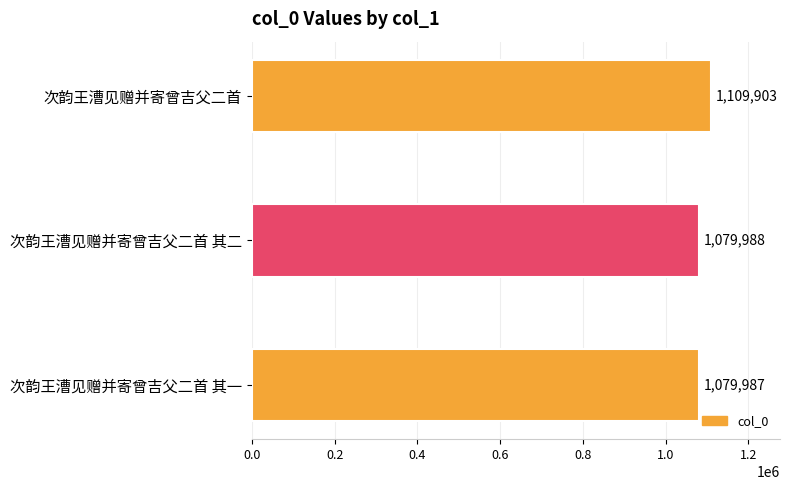

What is the approximate value at 次韵王漕见赠并寄曾吉父二首, to the nearest 10?

1109900